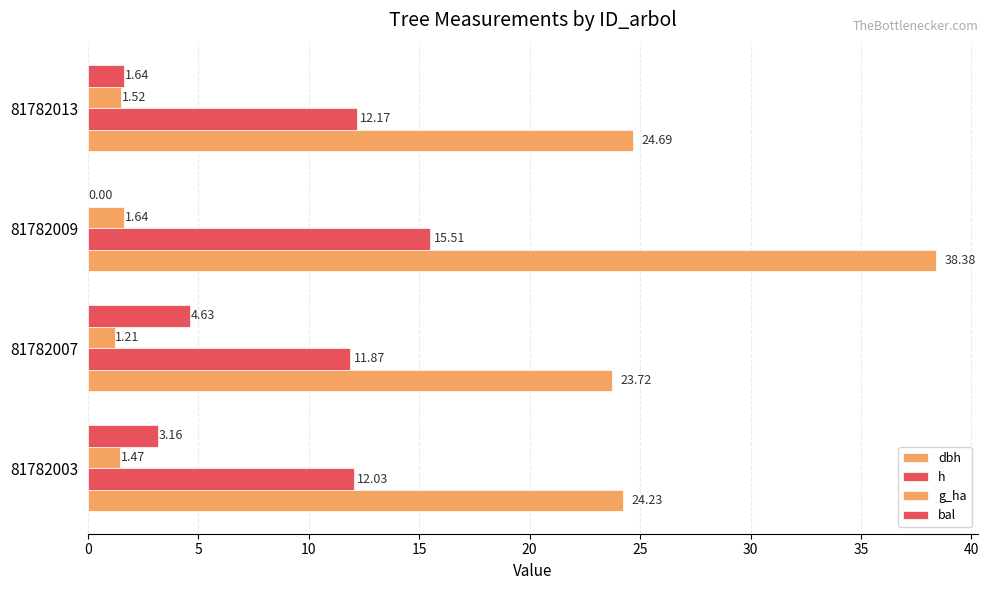

How many distinct data groups are displayed?

4